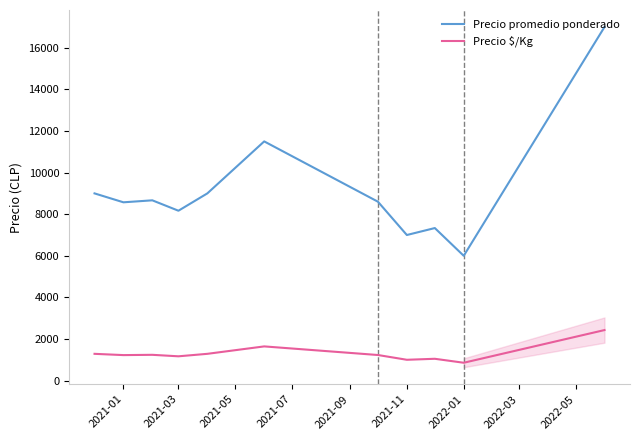

What is the lowest value of the Precio promedio ponderado series?

6000.0